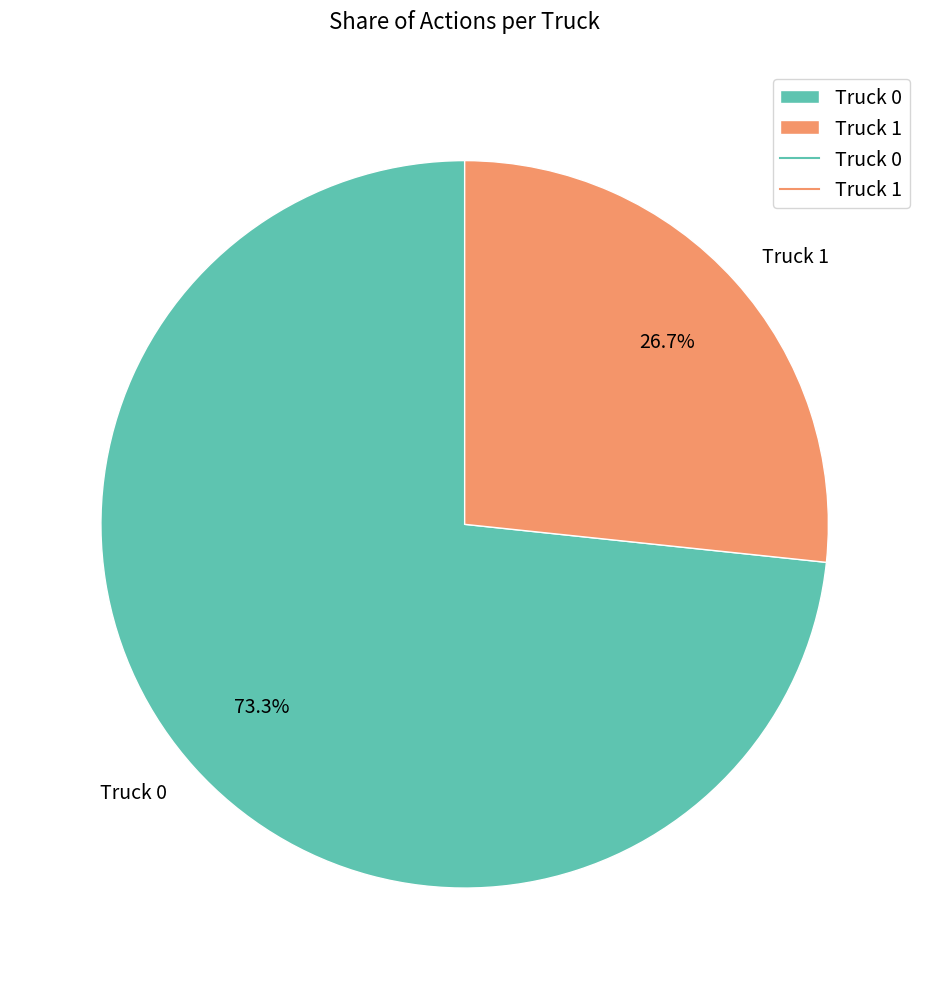

Is it true that Truck 1 is 27% of the pie?

True